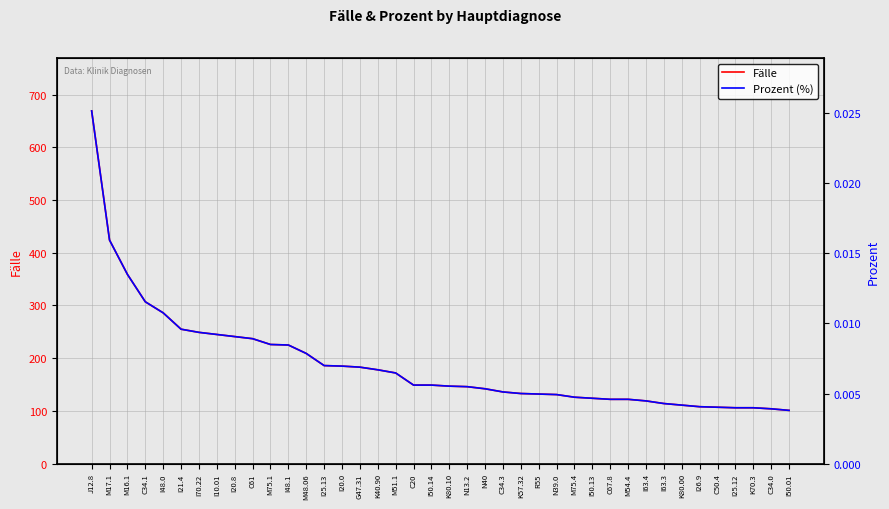

How many data points in Fälle are less than 149?

20